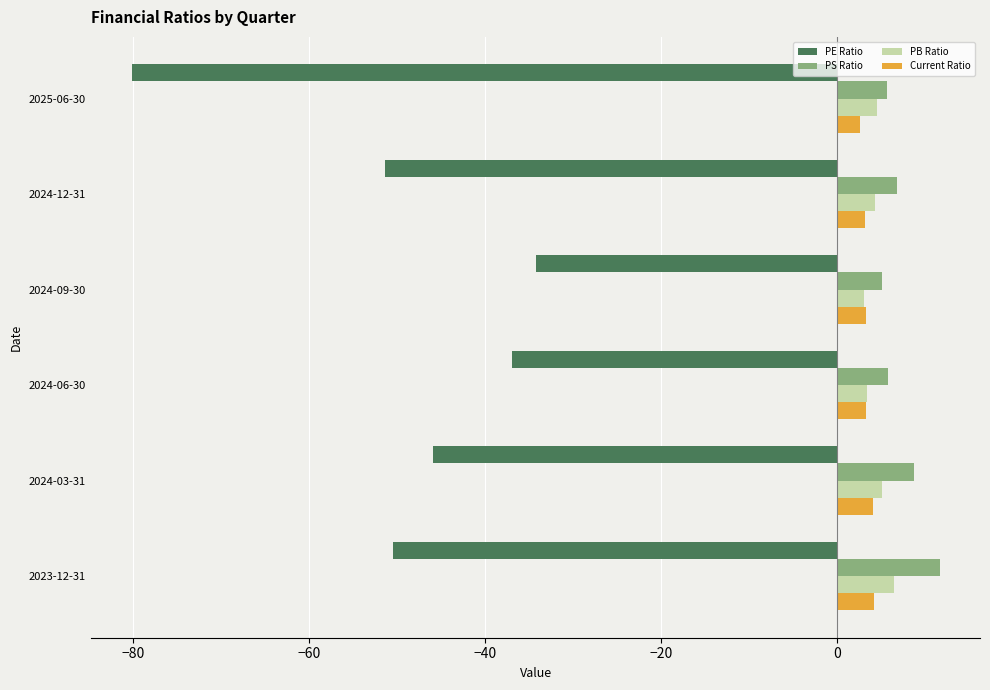

Which label corresponds to the smallest value in the chart?

2025-06-30